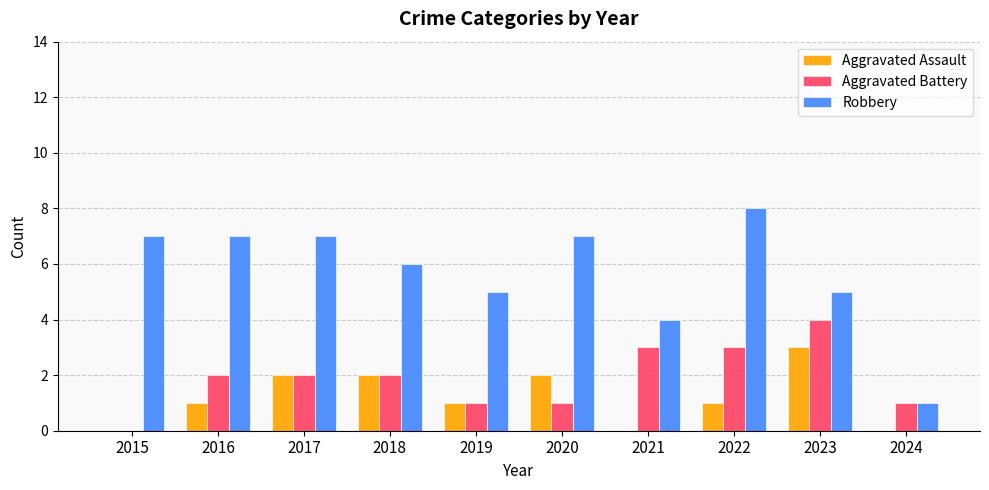

Are the bars horizontal?

No